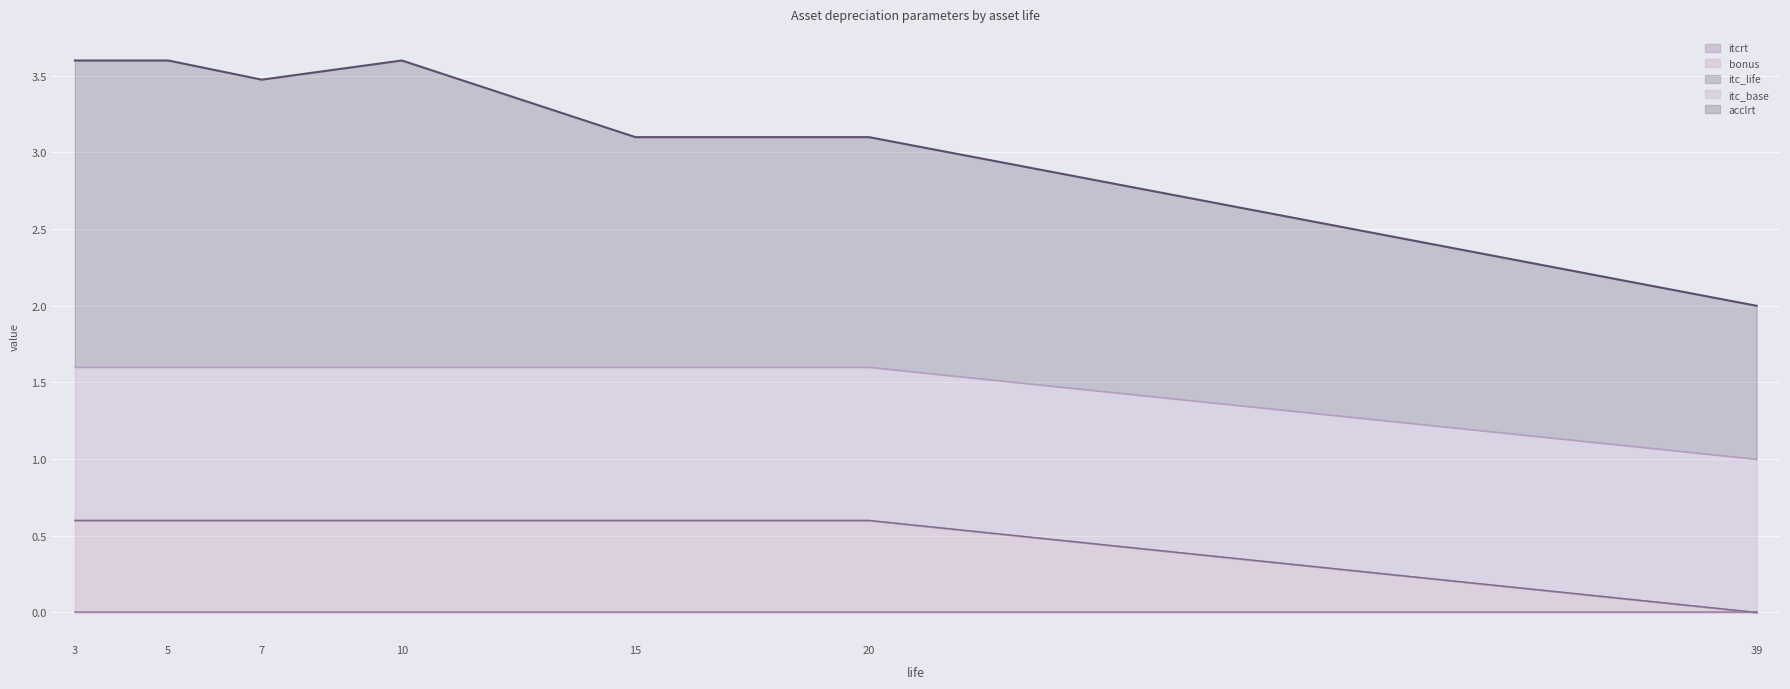

Between 5 and 15, which is larger?

5